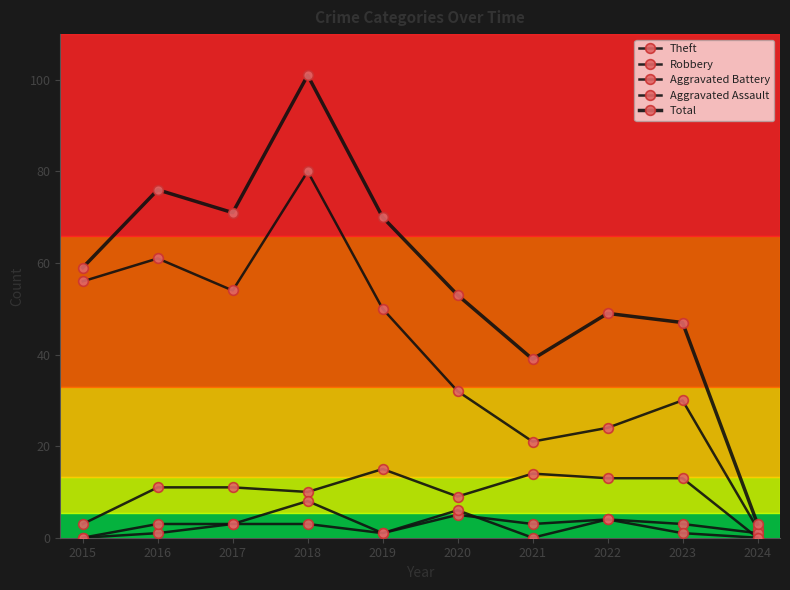

List the labels in order of Aggravated Battery value, largest first.

2018, 2020, 2022, 2017, 2021, 2023, 2016, 2019, 2024, 2015